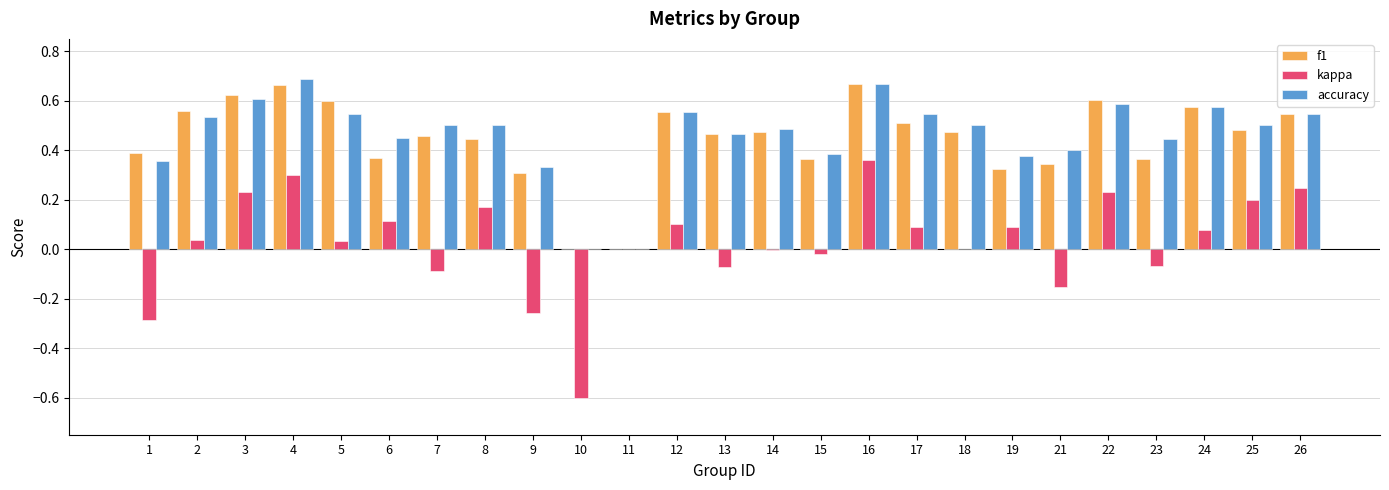

What is the total value across all series at 22?

1.4